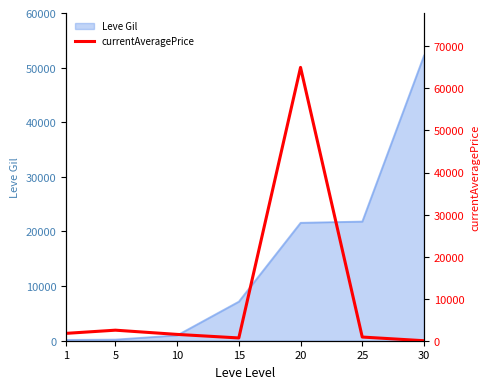

What is the highest value of the Leve Gil series?

52220